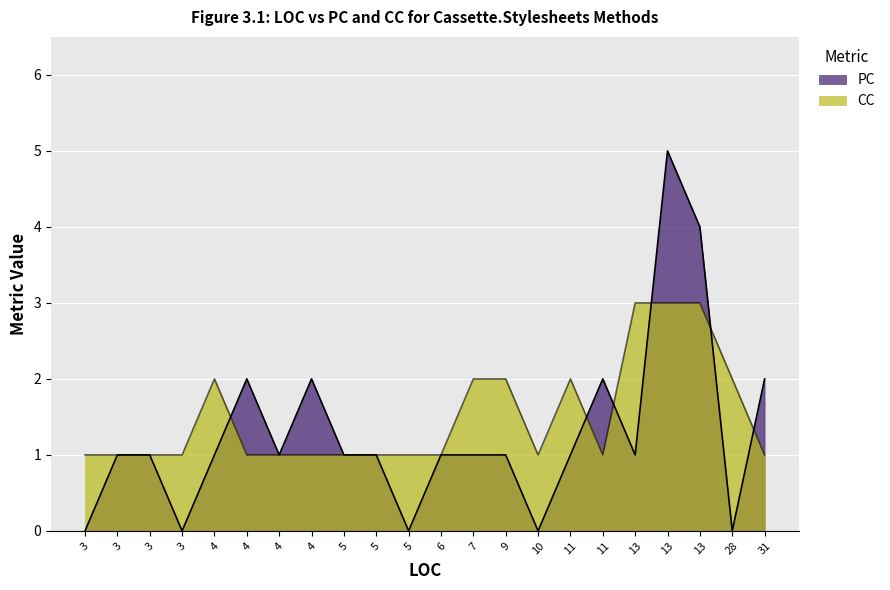

What is the difference between the CC values at 31 and 13?

2